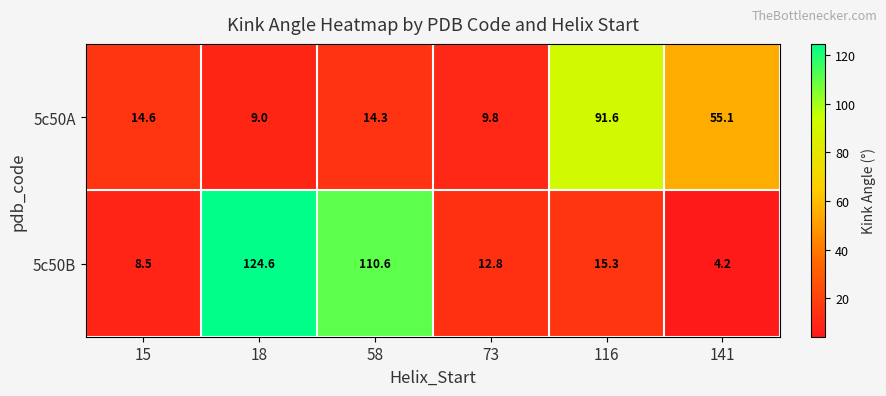

What is the greatest value displayed?

124.6